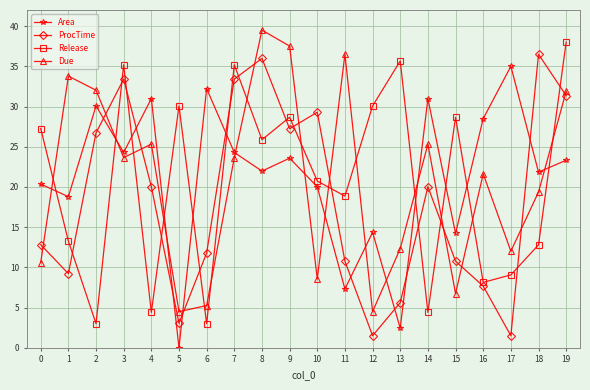

Where is the first local maximum for Release?

3